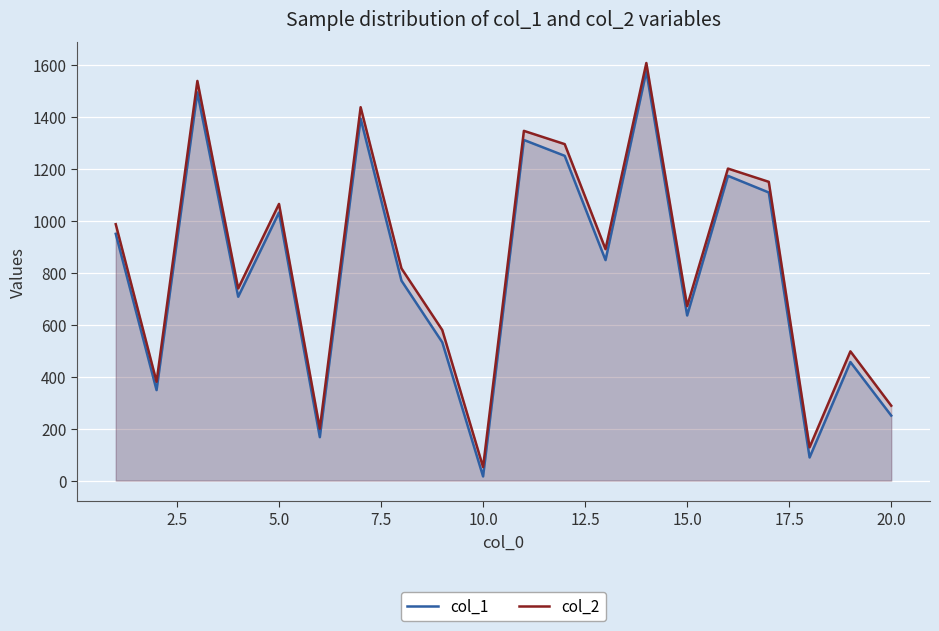

What are all the series names shown in the legend?

col_1, col_2